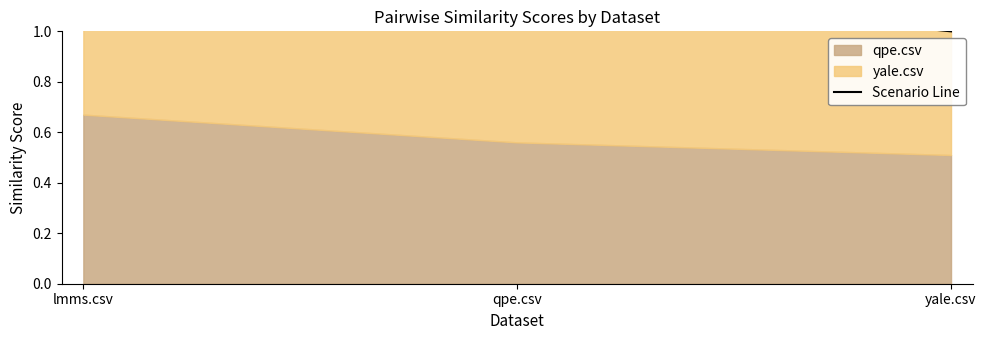

What position from the right is lmms.csv?

3